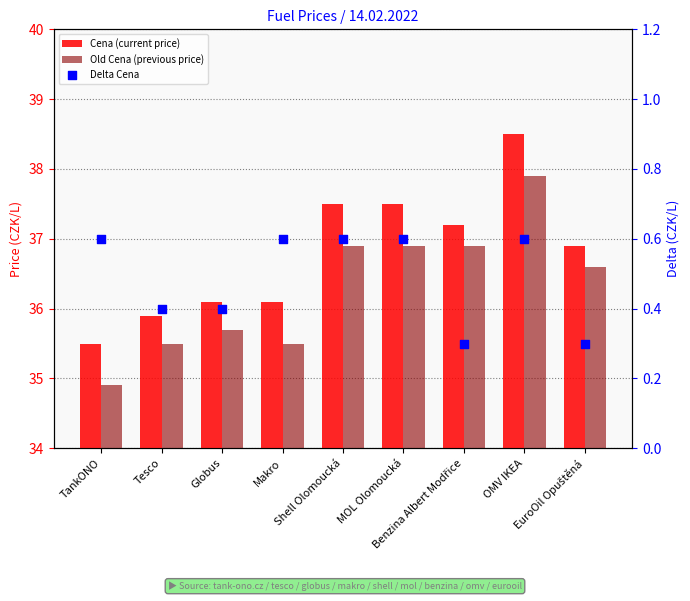

Which series reaches the maximum Y coordinate?

Cena (current price)